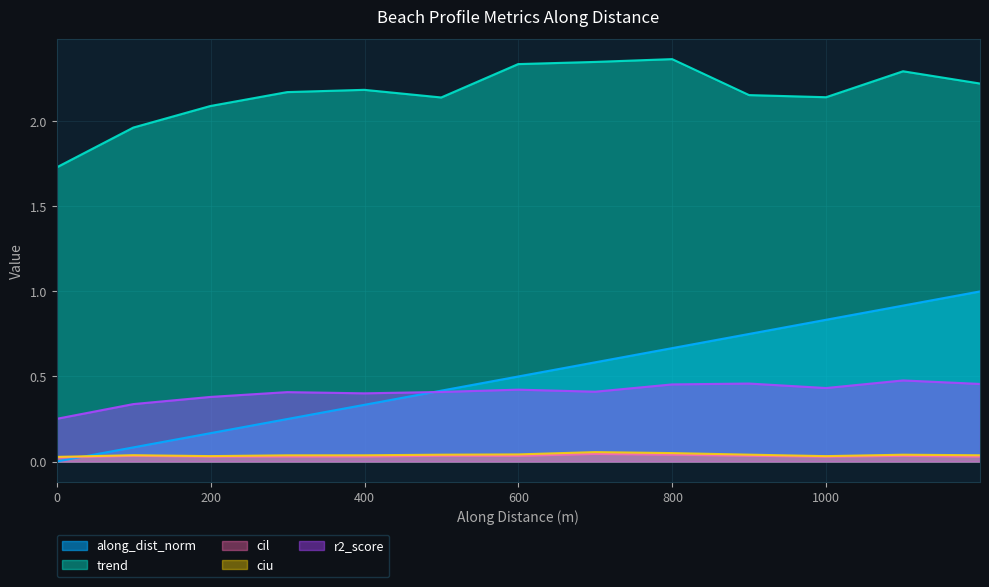

What is the sum of the r2_score values at nzd0183-0000 and nzd0183-0007?

0.9